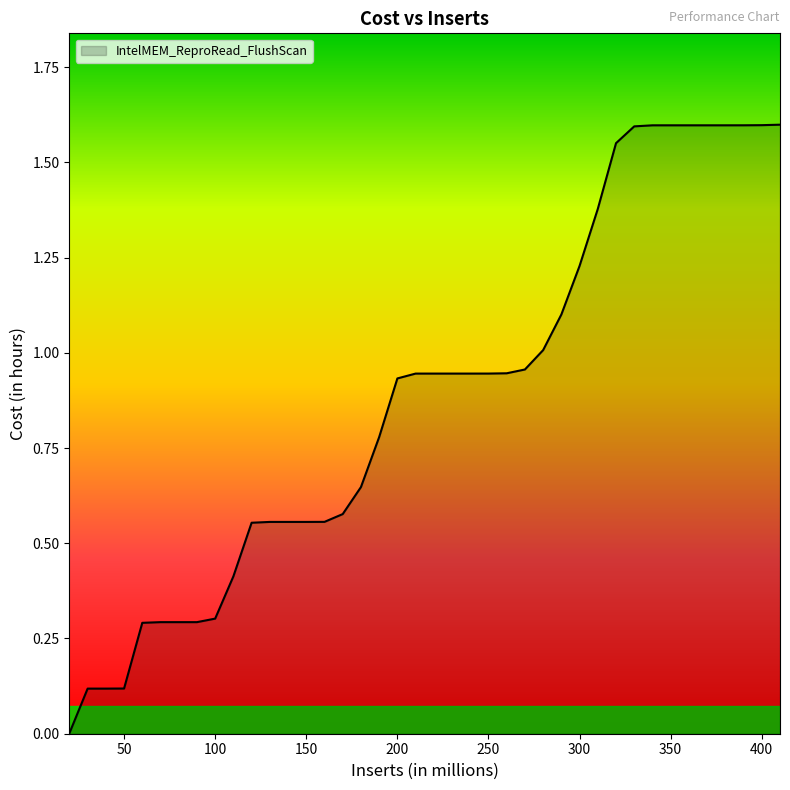

How many lines are shown in the chart?

1